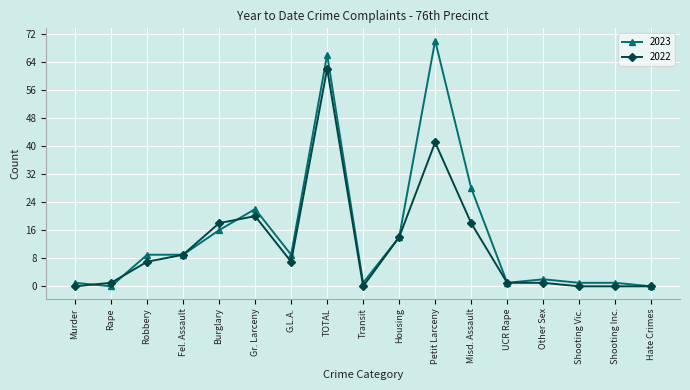

Which series has the largest total across all categories?

2023